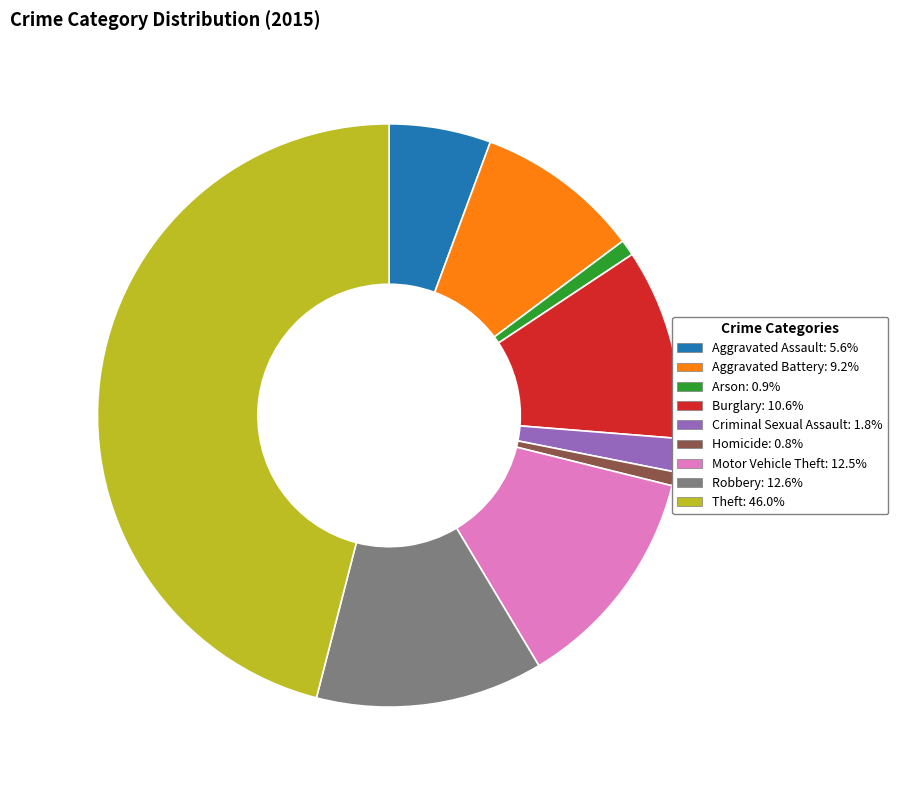

How many segments does this pie chart have?

9